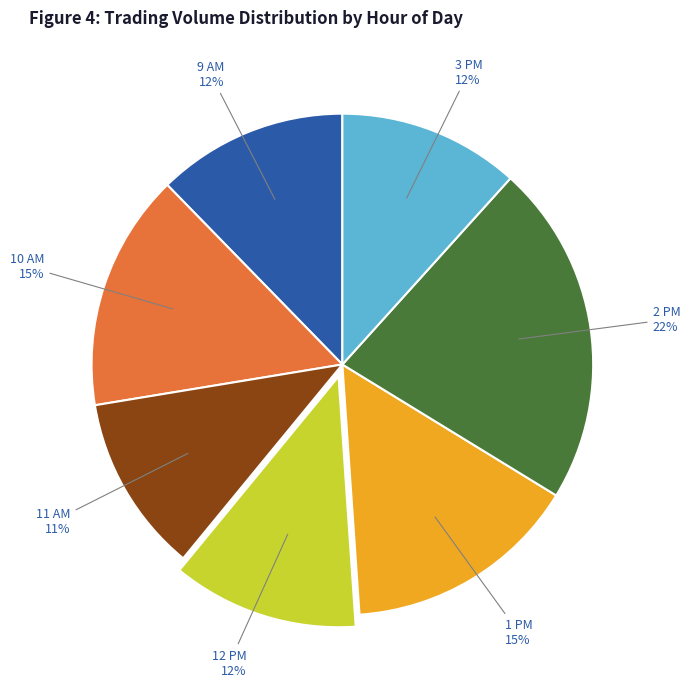

To the nearest percent, what portion does 3 PM represent?

12%